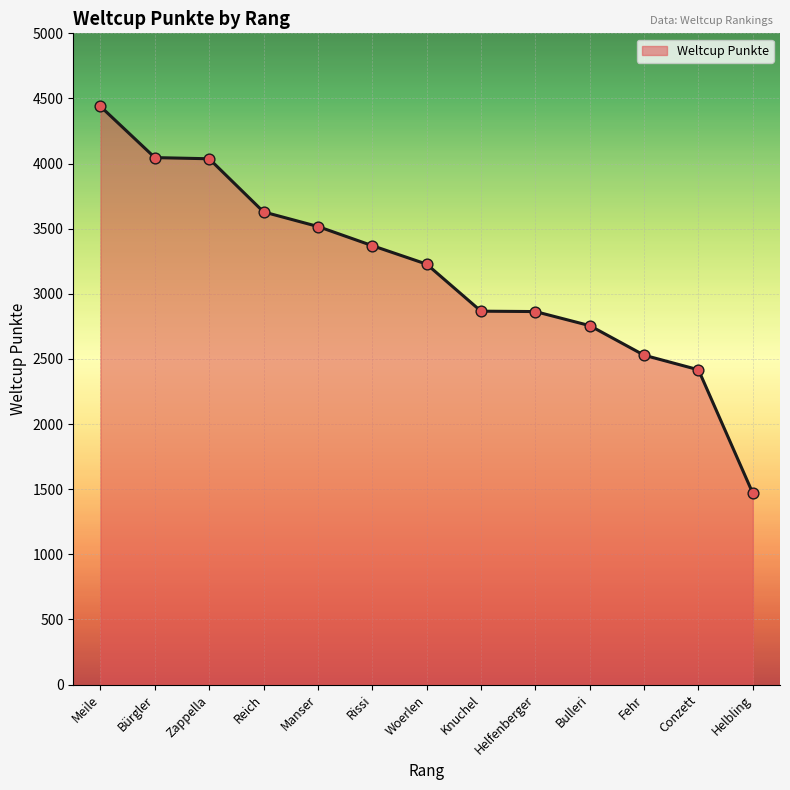

What is the change in value from Bulleri to Helbling?

-1287